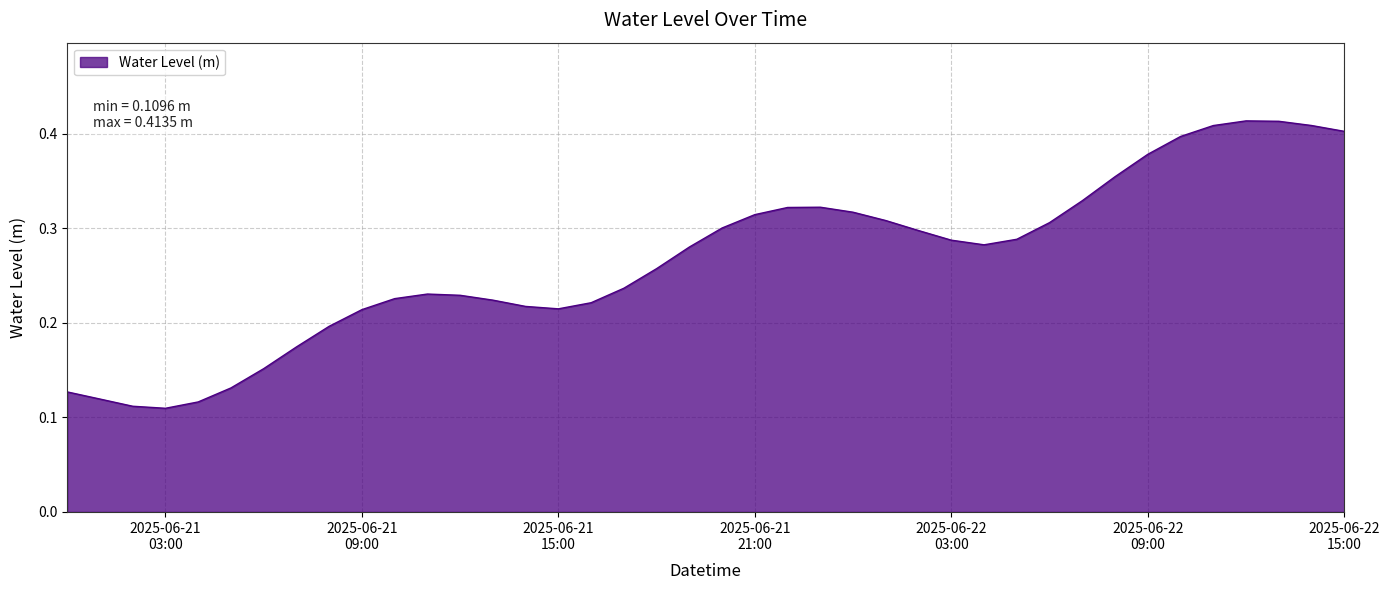

Does the chart have visible grid lines?

Yes